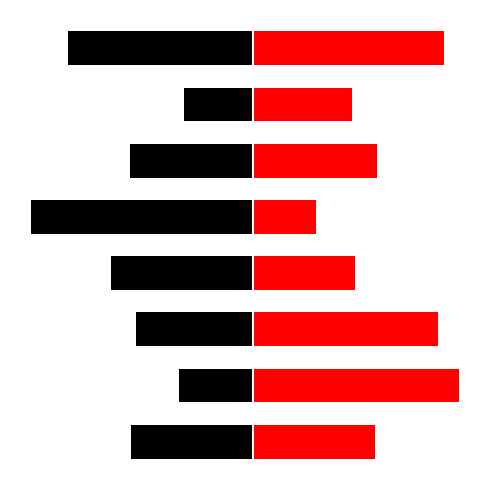

At which category is the sum across all series the highest?

1